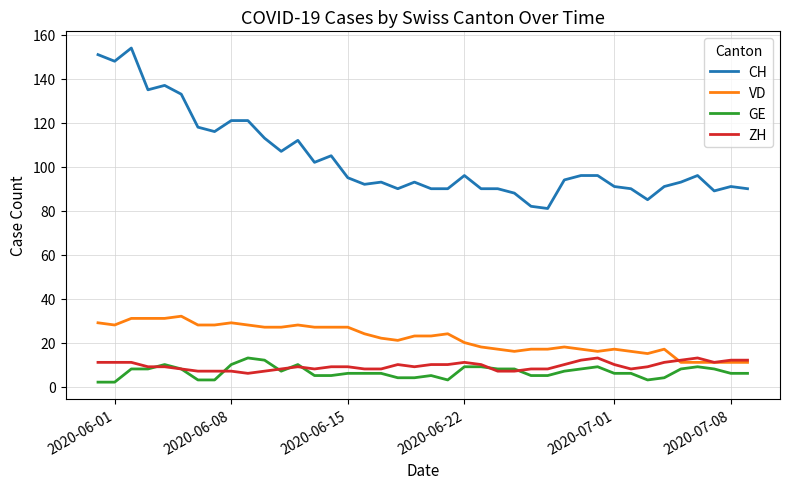

True or false: CH and ZH cross at least once.

False